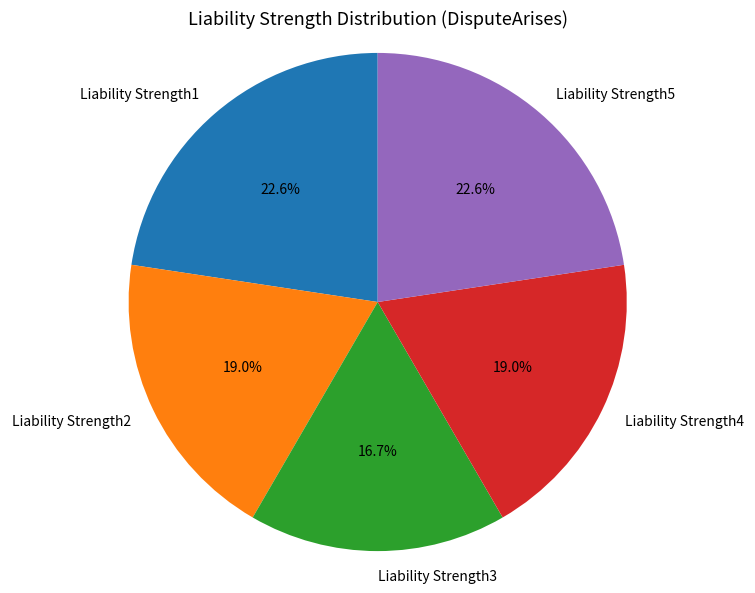

How much of the chart is everything except Liability Strength2?

81.0%